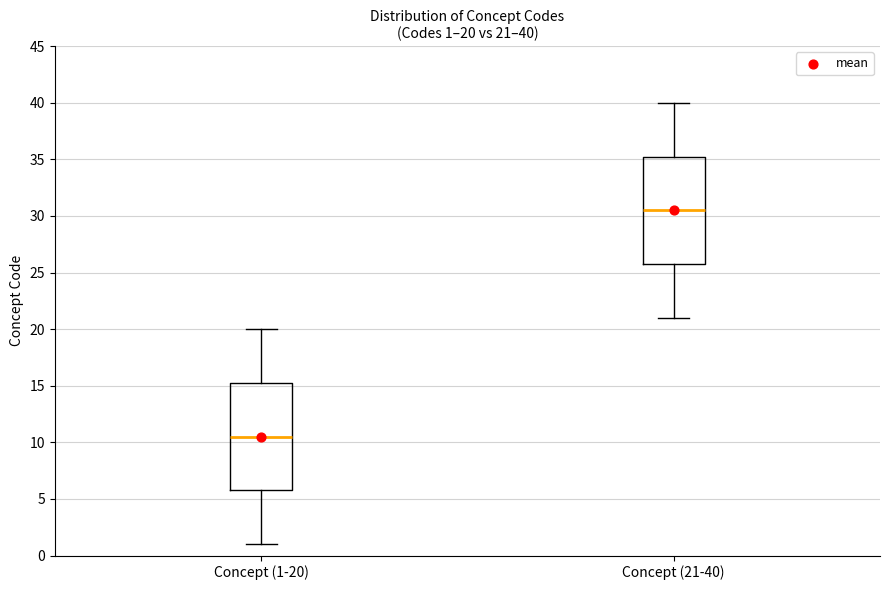

Which box's median line is the highest?

Concept (21-40)